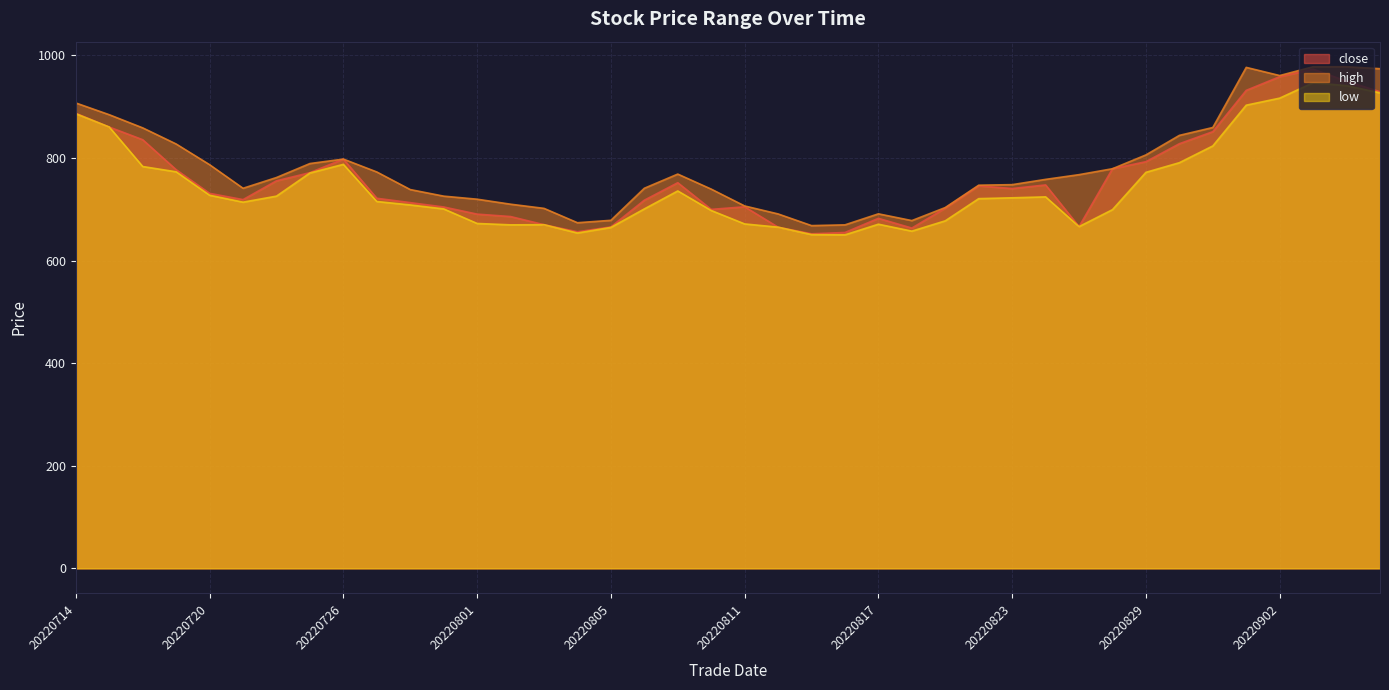

What is the lowest value of the low series?

650.0